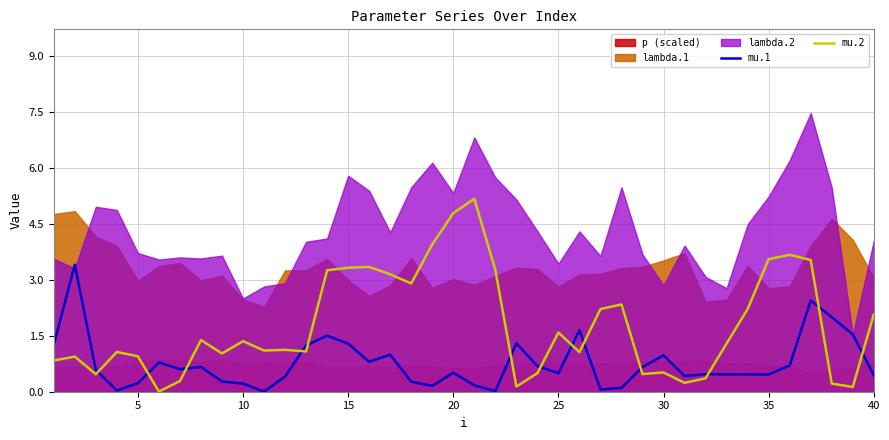

Read the mu.1 value at 20.

0.5